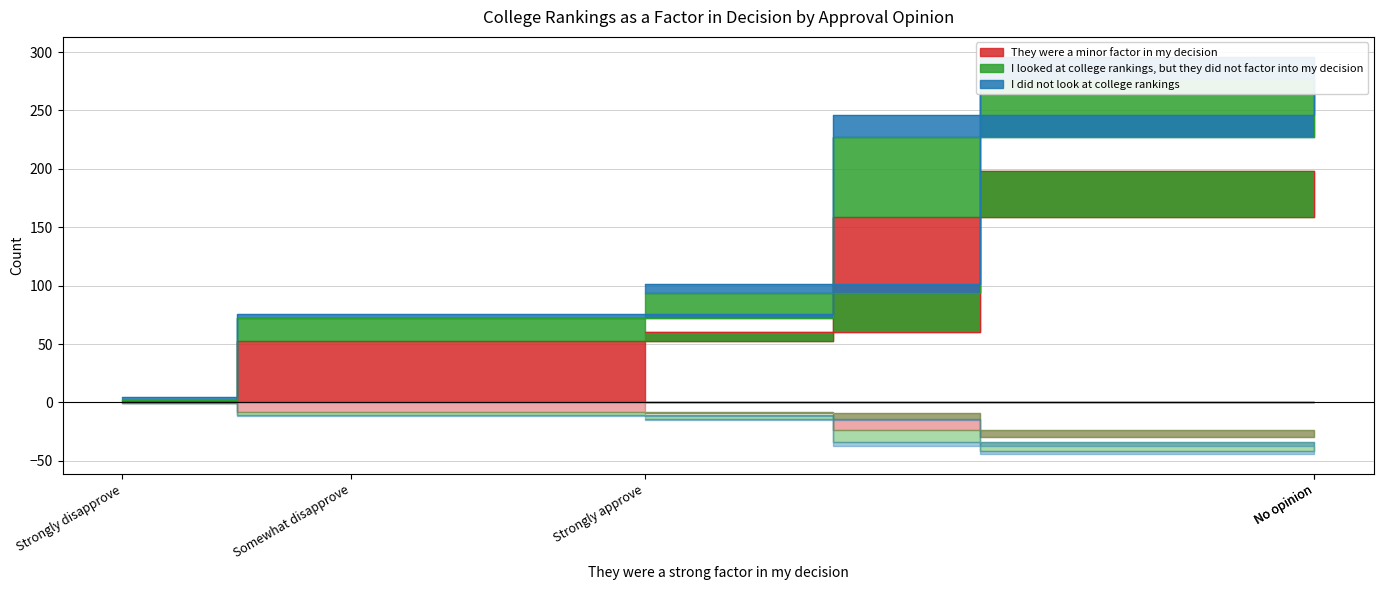

What value does the I looked at college rankings, but they did not factor into my decision series have at No opinion, to the nearest 5?

245